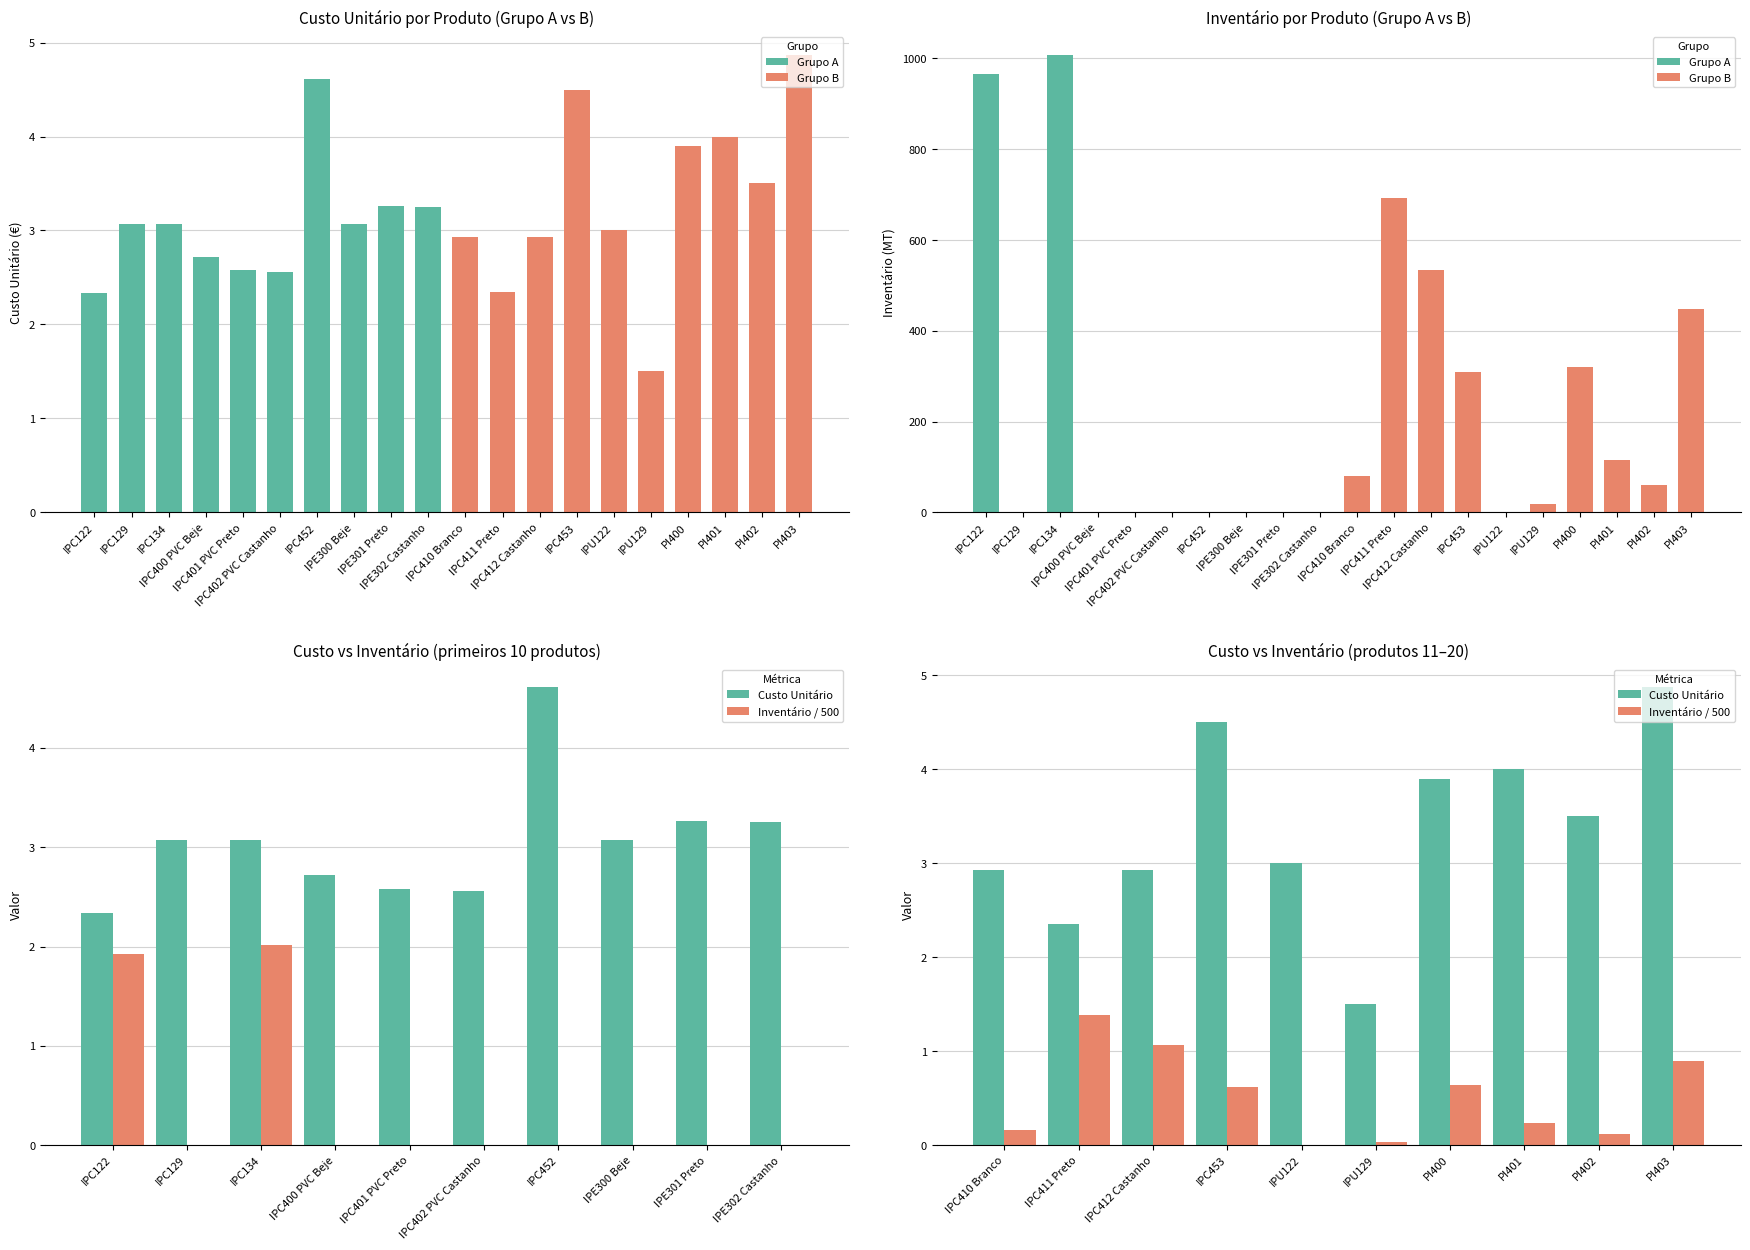

What is the difference between the maximum and second lowest values in the Grupo A series?

1008.0